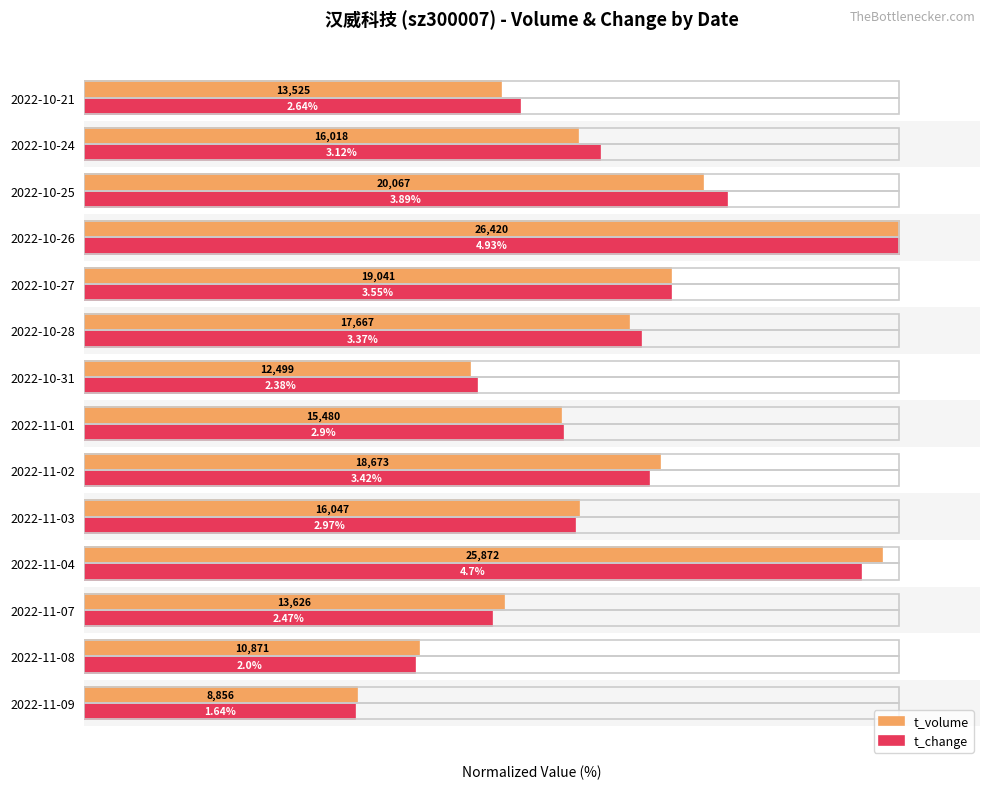

What are all the series names shown in the legend?

t_volume, t_change